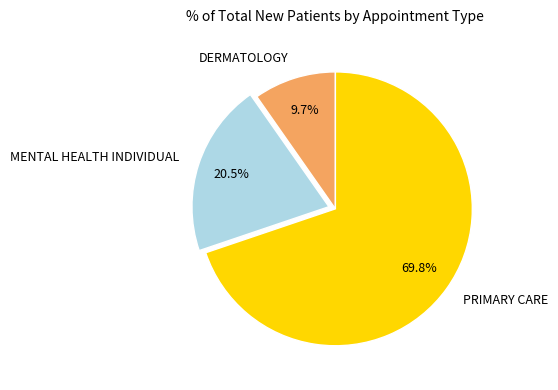

True or false: DERMATOLOGY accounts for 17% of the total.

False